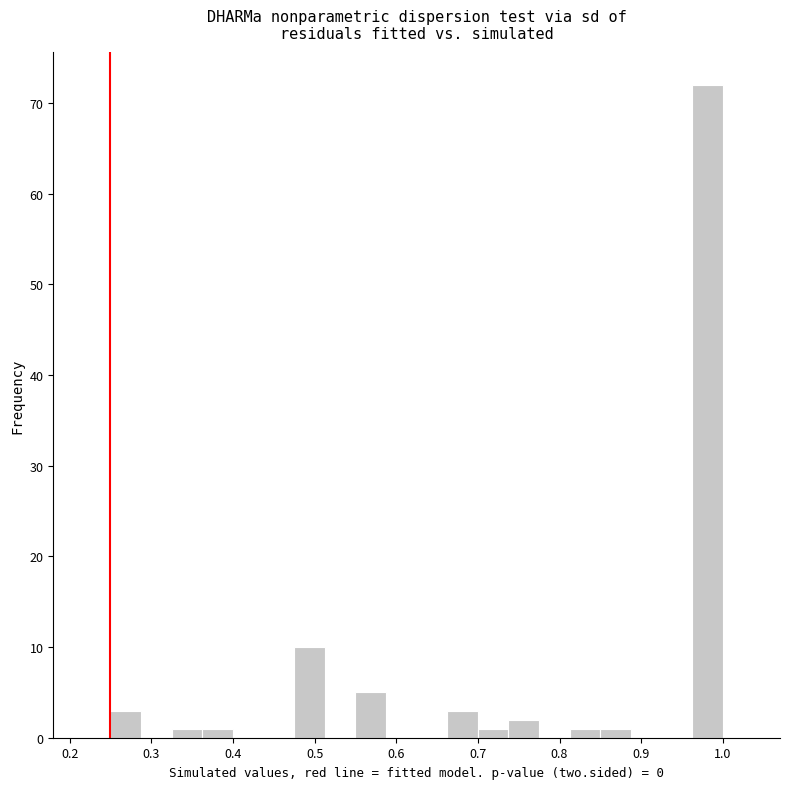

Around what value on the x-axis is the tallest bar? Give the approximate position of its centre, as read against the axis.

0.98